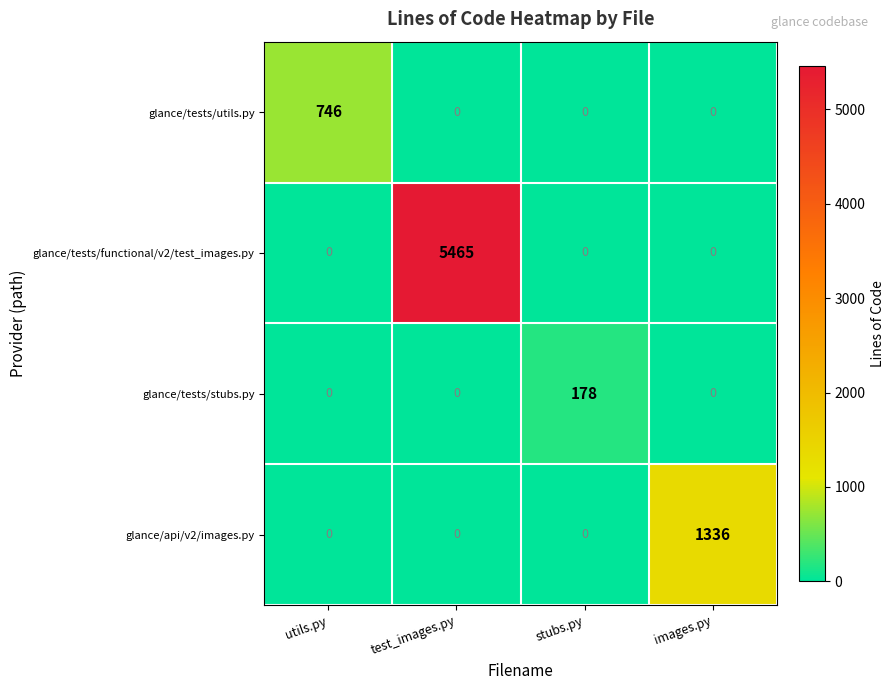

What is the greatest value displayed?

5465